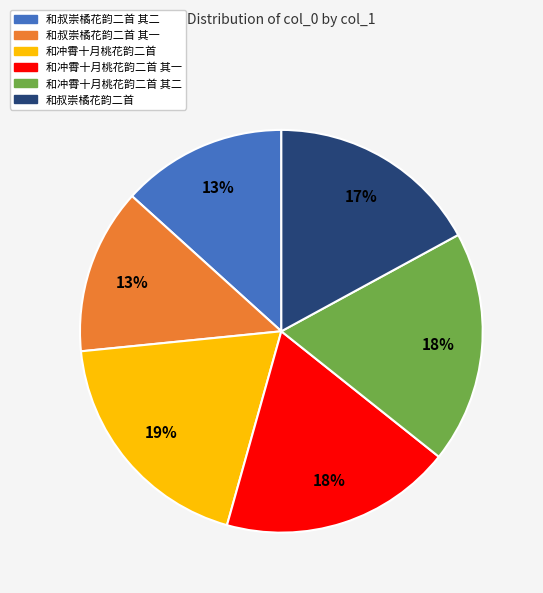

Approximately how many times larger is the value at 和冲霄十月桃花韵二首 其一 compared to 和叔崇橘花韵二首 其二?

1.4